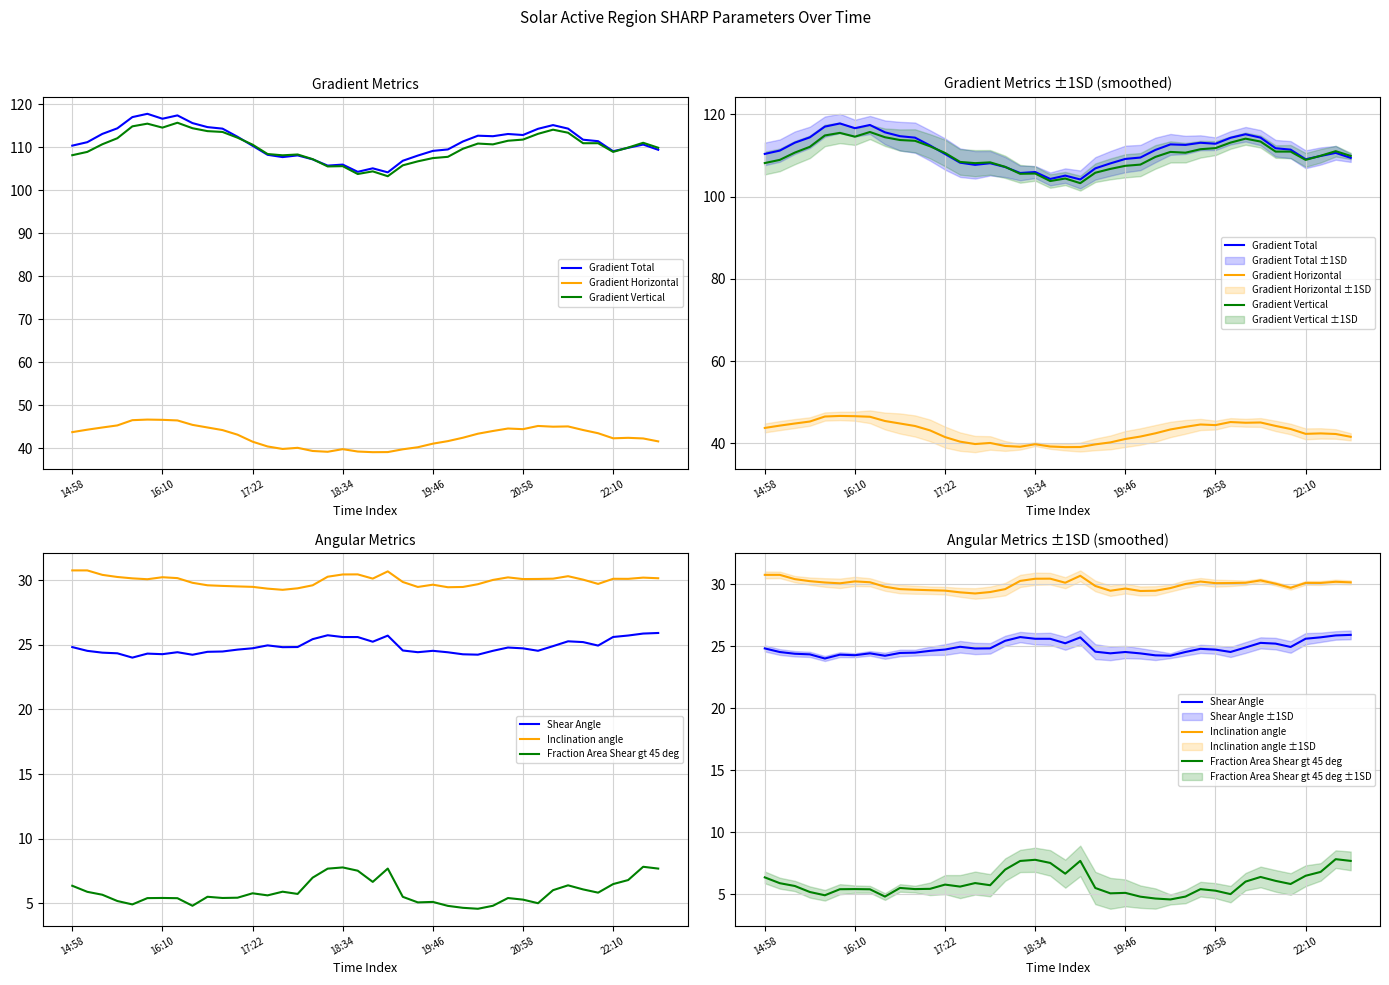

True or false: Inclination angle and Shear Angle intersect in this chart.

False